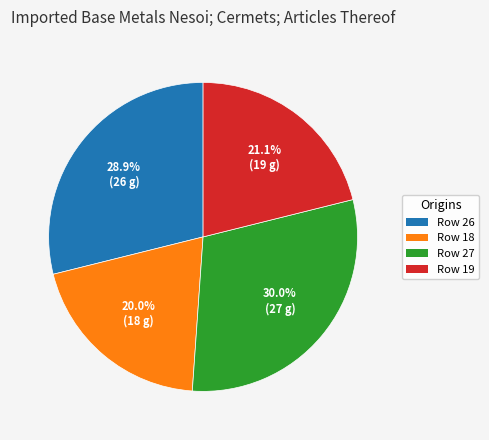

Do Row 26 and Row 27 together represent more than half of the pie?

Yes